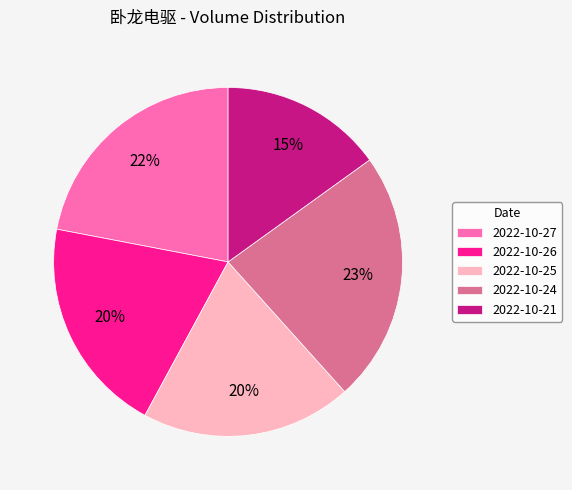

To the nearest percent, what is the average slice percentage?

20%